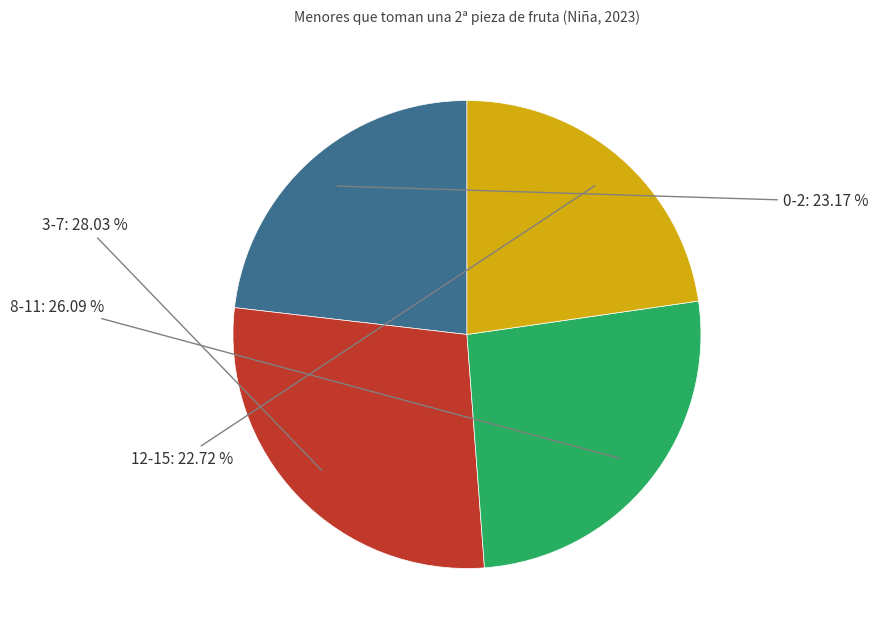

Is there a majority slice in this chart?

No